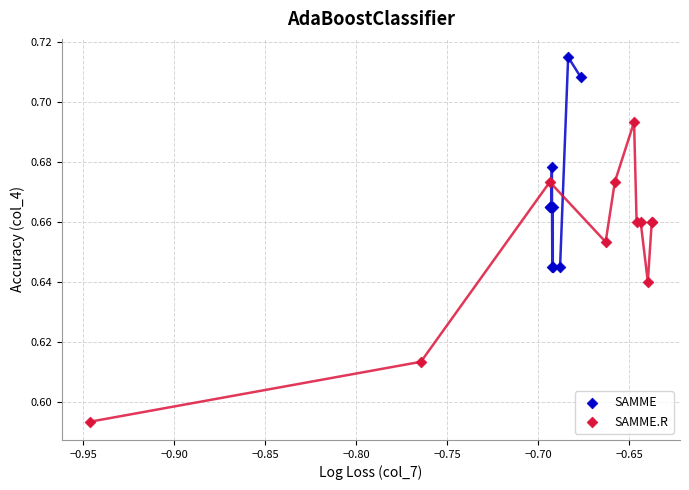

Which series contains the highest Y value?

SAMME